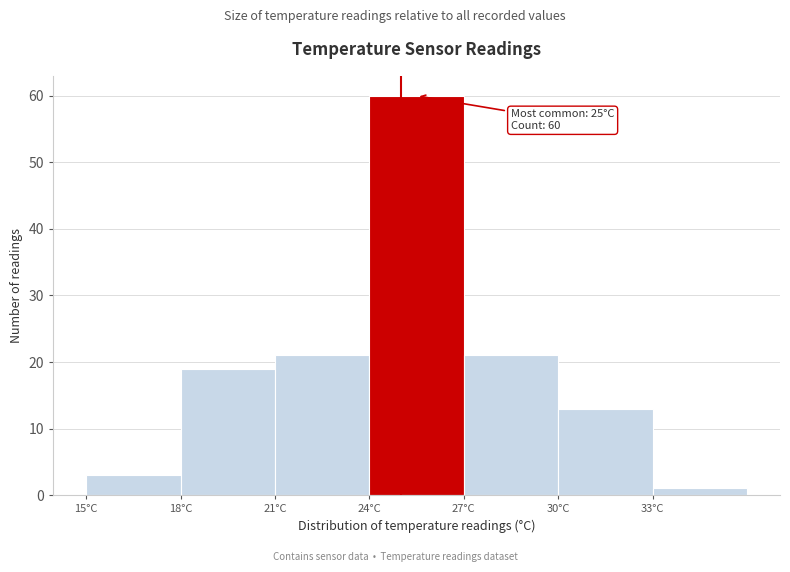

Which range on the x-axis has the tallest bar?

24 to 27